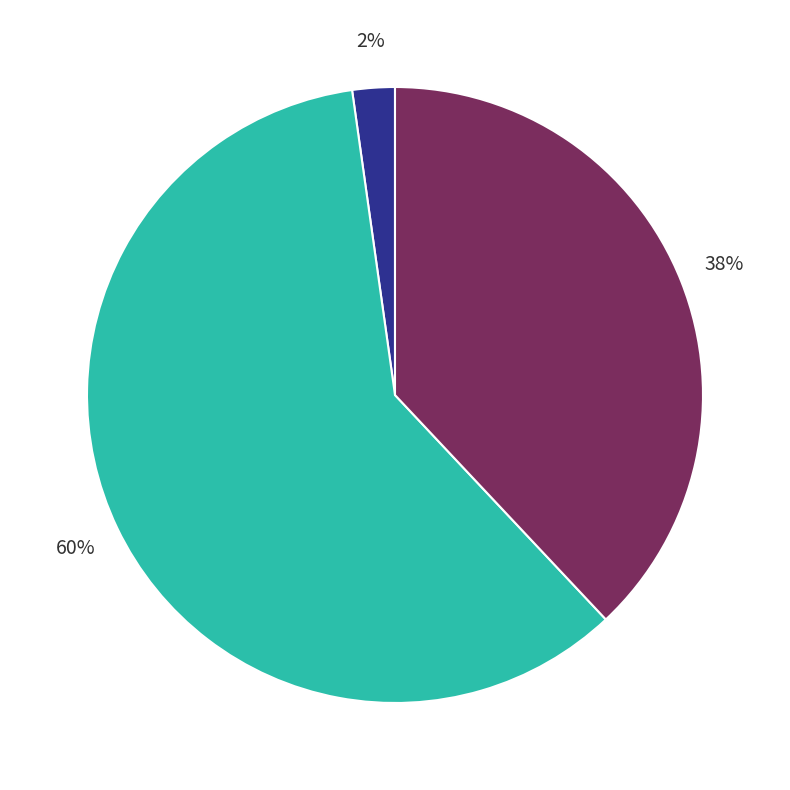

To the nearest percent, what is the average slice percentage?

33%